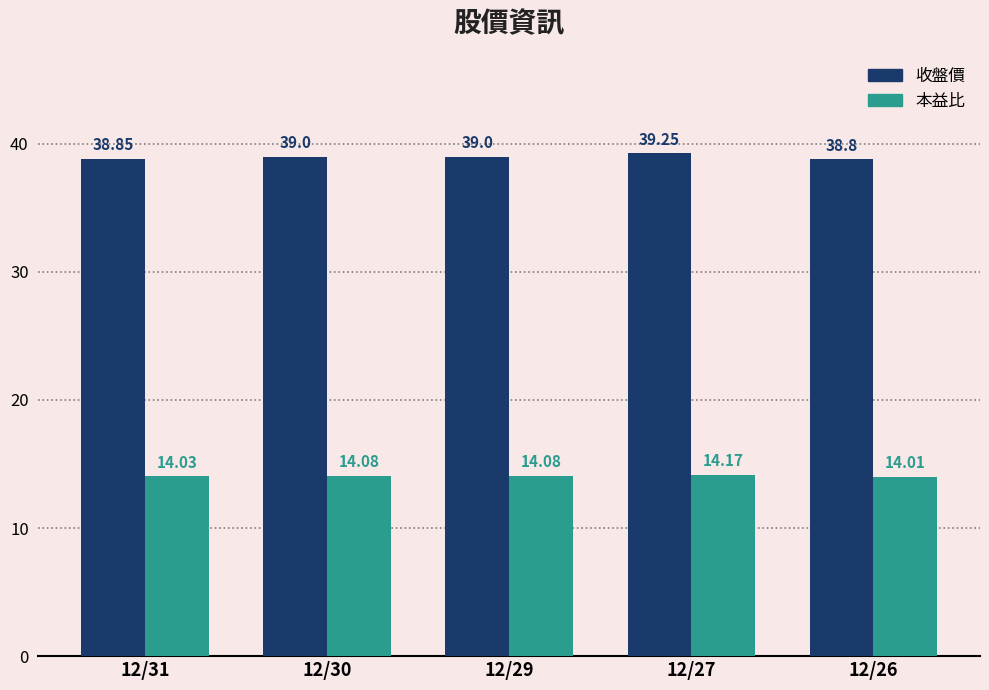

Which series changed the most between 12/31 and 12/26?

收盤價